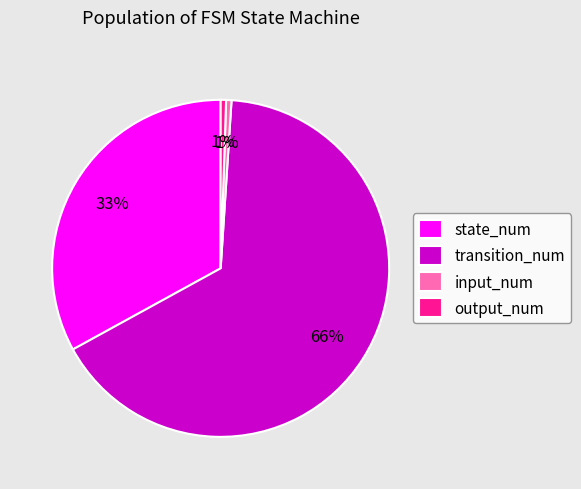

Combined, do transition_num and state_num account for over 50%?

Yes